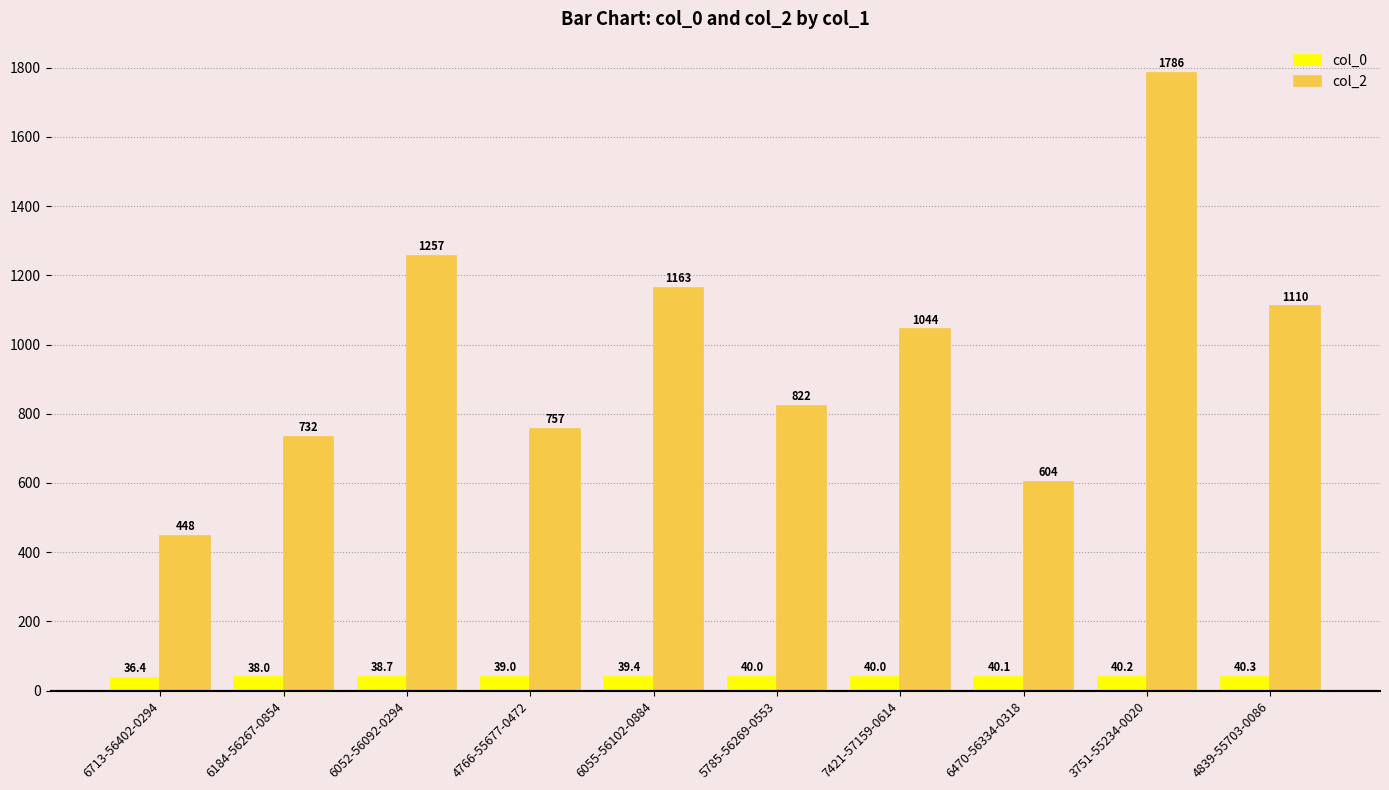

Does the chart contain stacked bars?

No